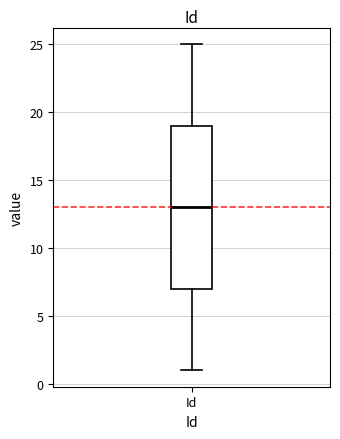

Where does the lower whisker of the box for Id end on the y-axis? The values are not printed on the chart, so give them approximately, as read against the axis.

1